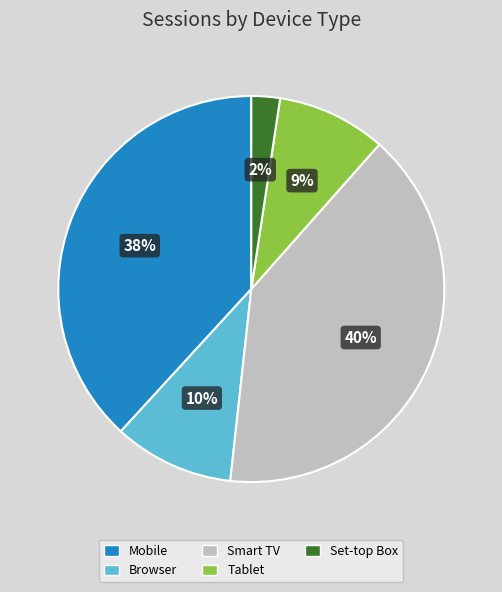

How many slices are in this pie chart?

5